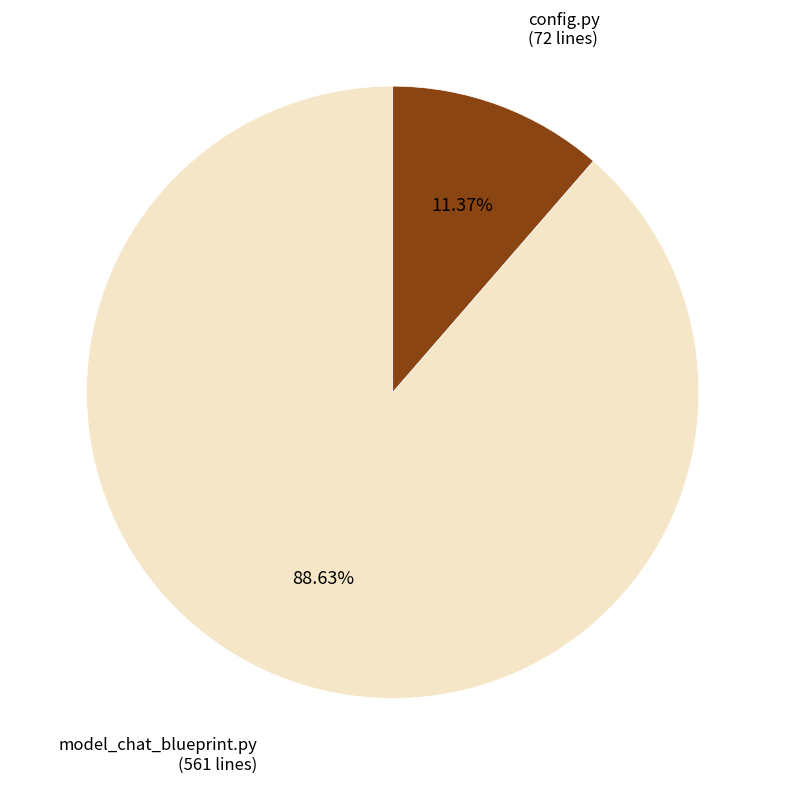

Between config.py and model_chat_blueprint.py, which is larger?

model_chat_blueprint.py